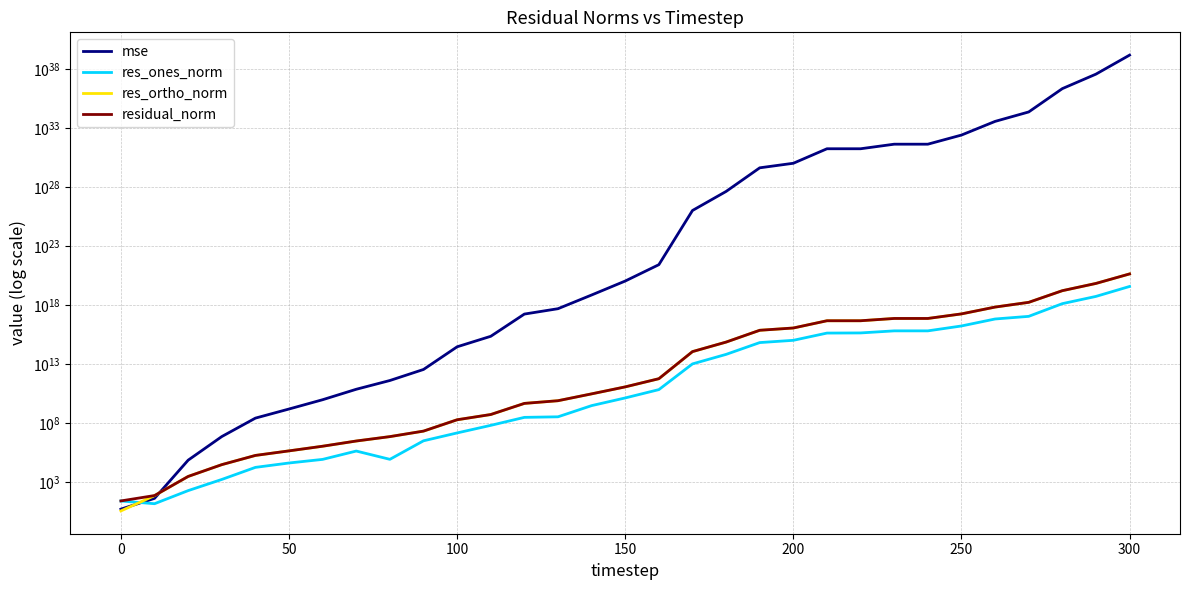

What are all the series names shown in the legend?

mse, res_ones_norm, res_ortho_norm, residual_norm